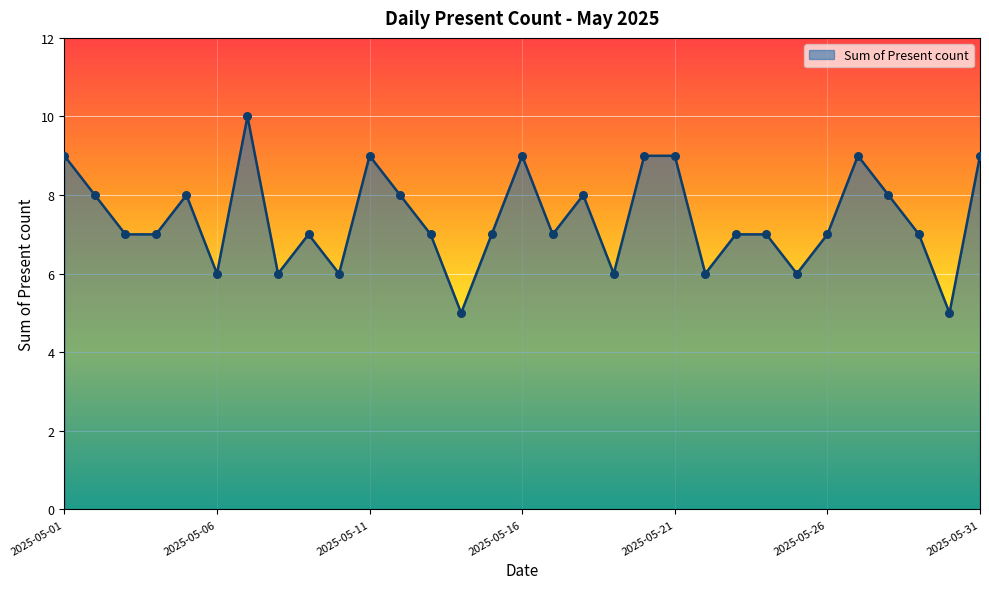

What is the greatest value displayed?

10